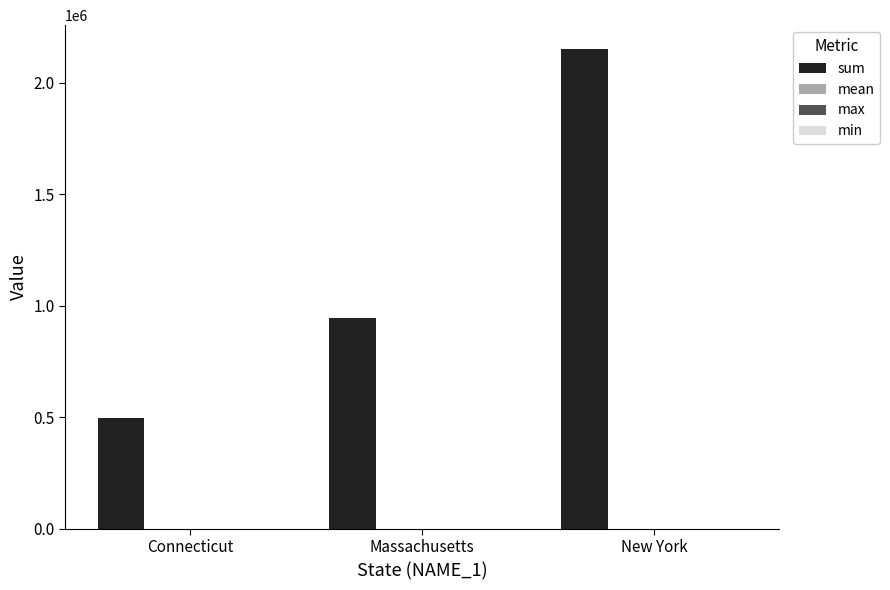

Which label corresponds to the largest value in the chart?

New York